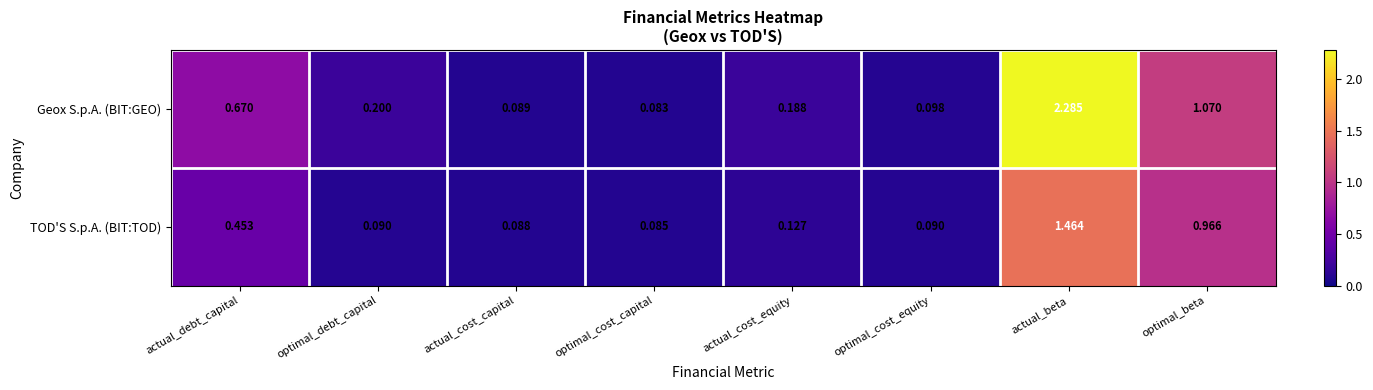

Which category has the highest value across all series?

actual_beta